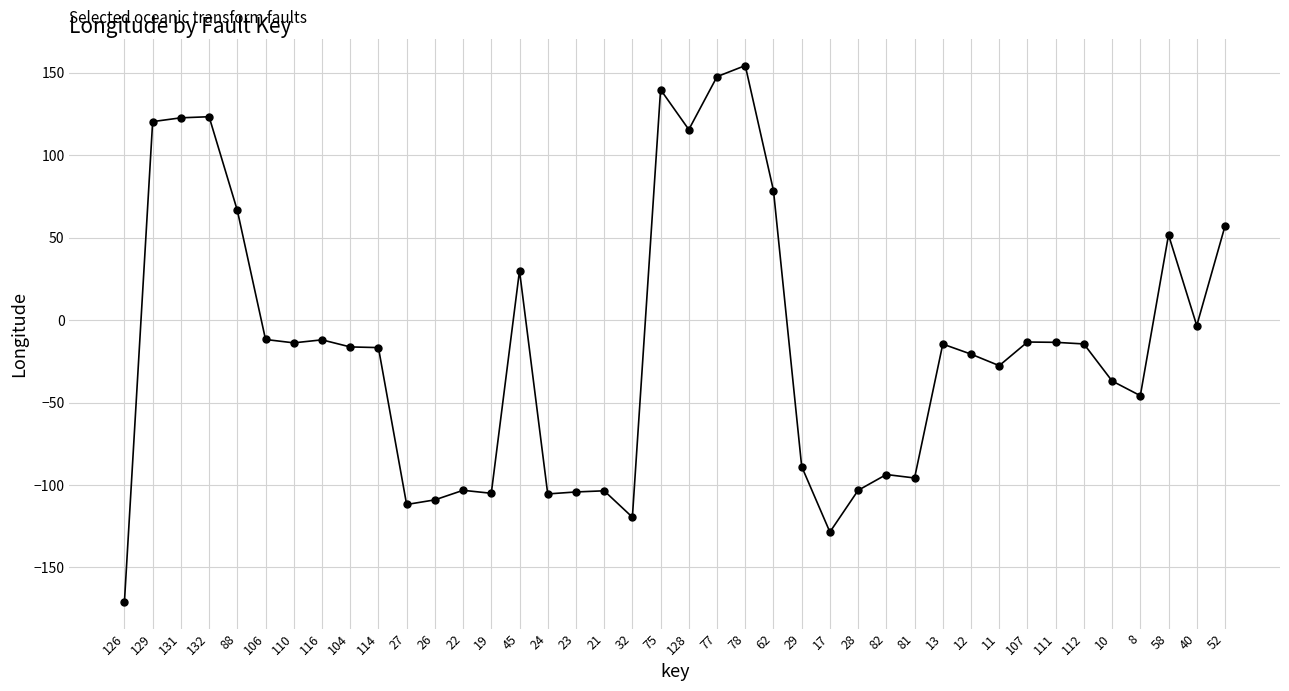

True or false: the data shows 120.4 at 129.

True